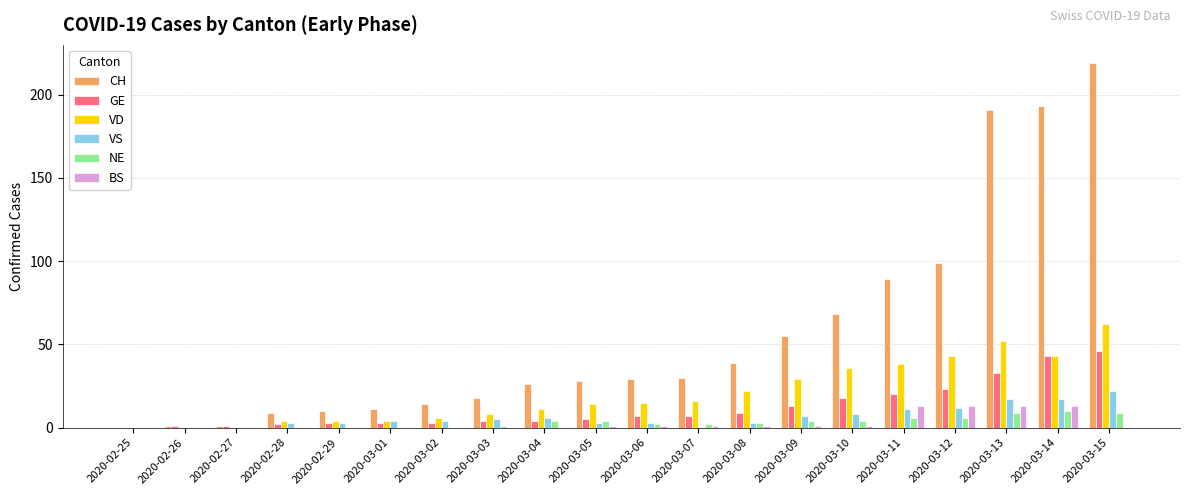

Which series has the widest spread of values?

CH